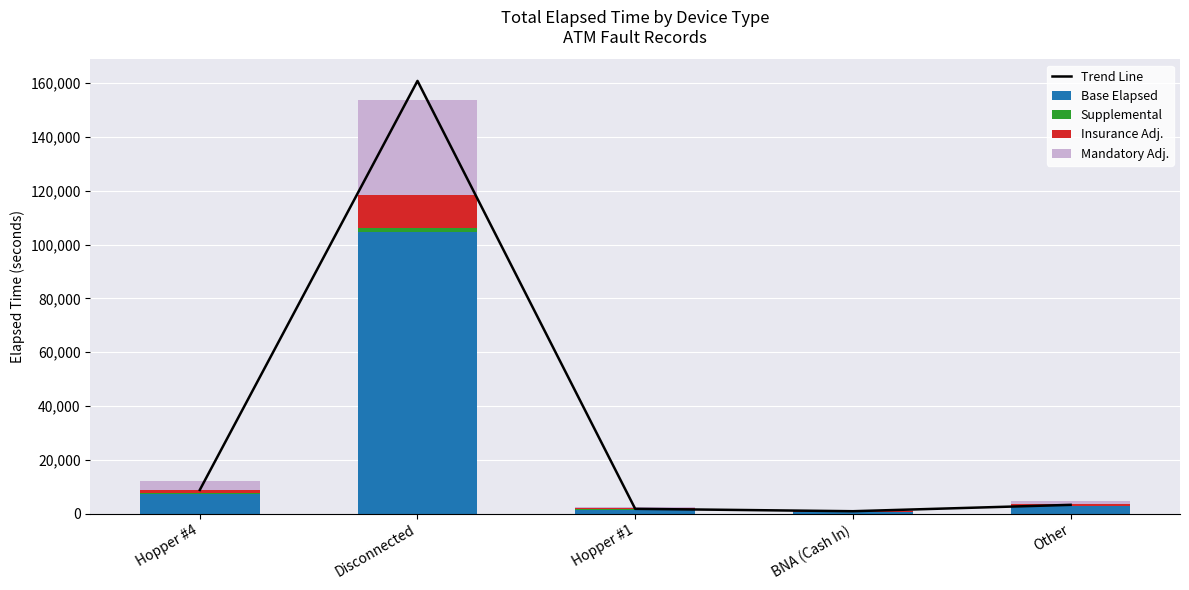

Does the chart contain any negative values?

No